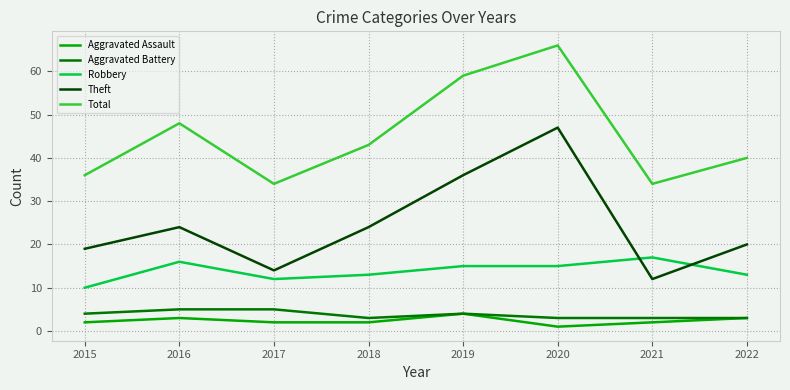

What are all the series names shown in the legend?

Aggravated Assault, Aggravated Battery, Robbery, Theft, Total